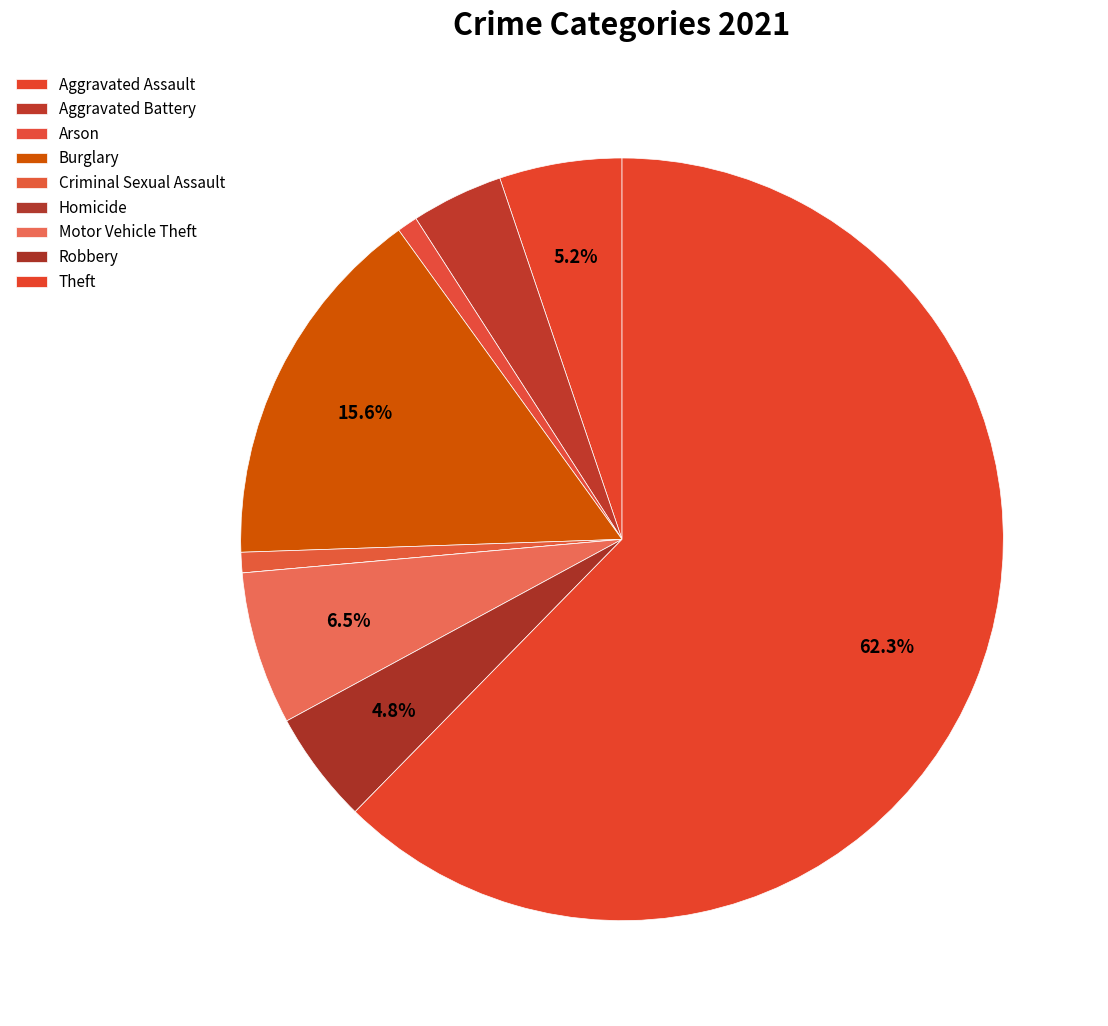

Is Criminal Sexual Assault the majority of the pie?

No